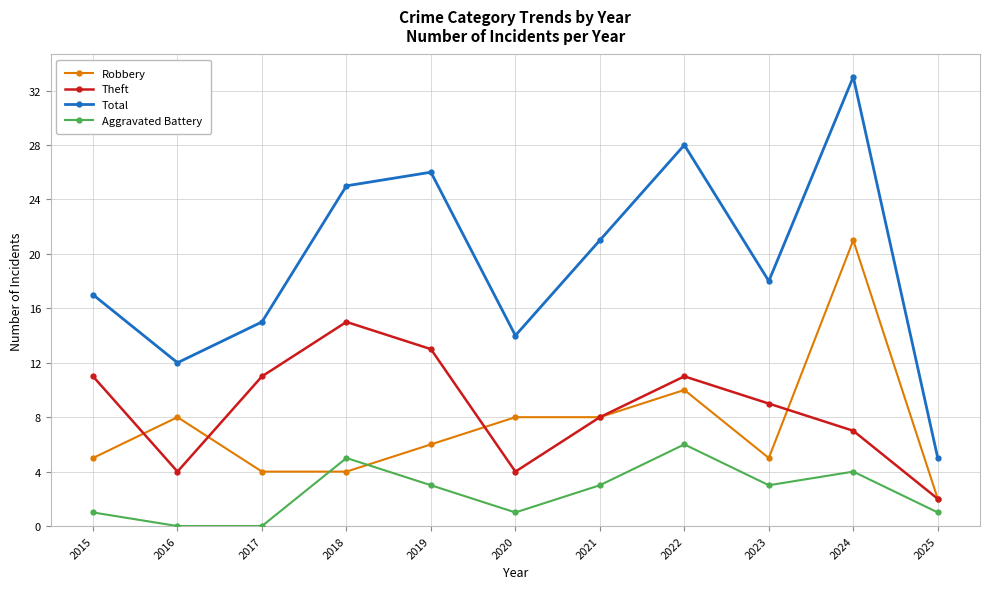

At which category is the sum across all series the highest?

2024